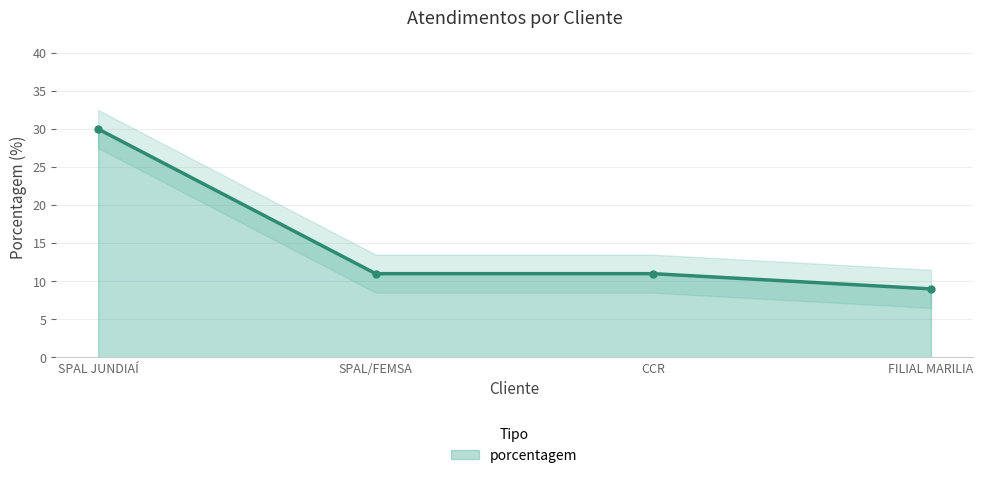

Rank the categories by value from highest to lowest.

SPAL JUNDIAÍ, SPAL/FEMSA, CCR, FILIAL MARILIA